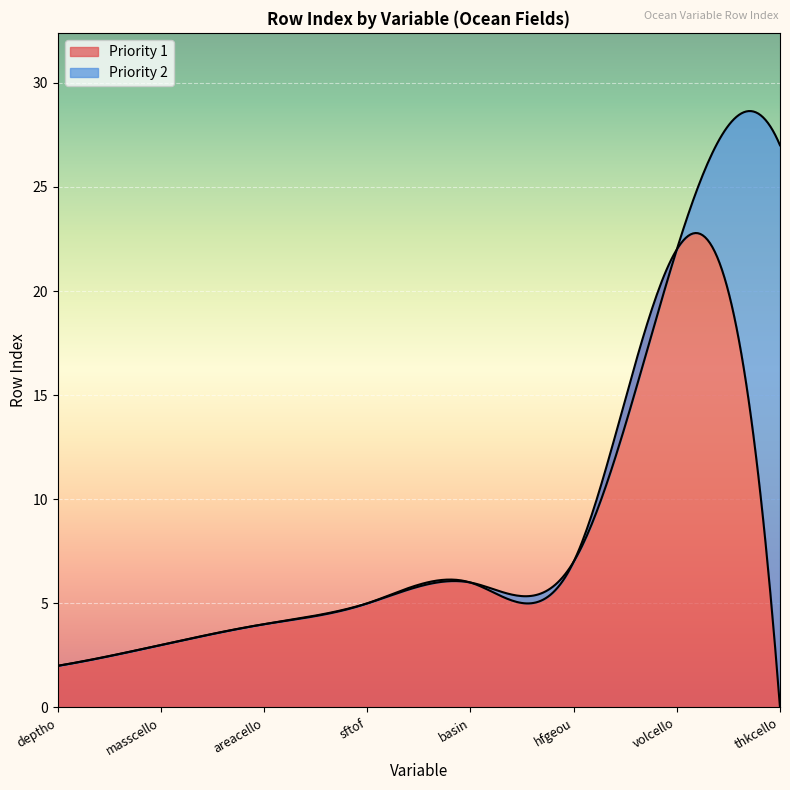

How many values in Priority 1 are above zero?

299